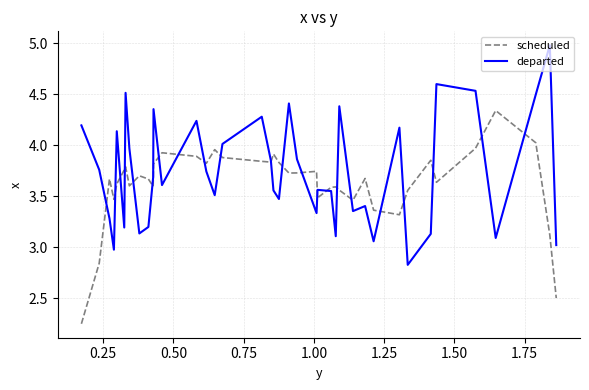

What is the difference between the maximum and minimum values in the scheduled series?

2.1